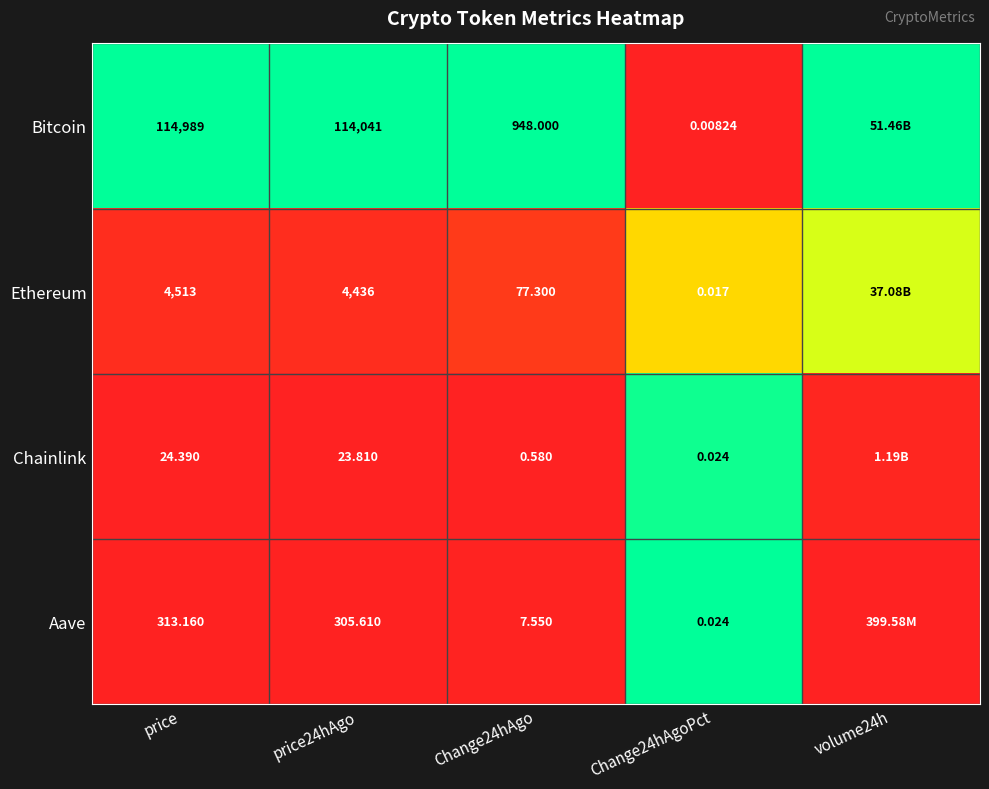

Is the value of Ethereum at price24hAgo greater than the value of Aave at Change24hAgo?

Yes